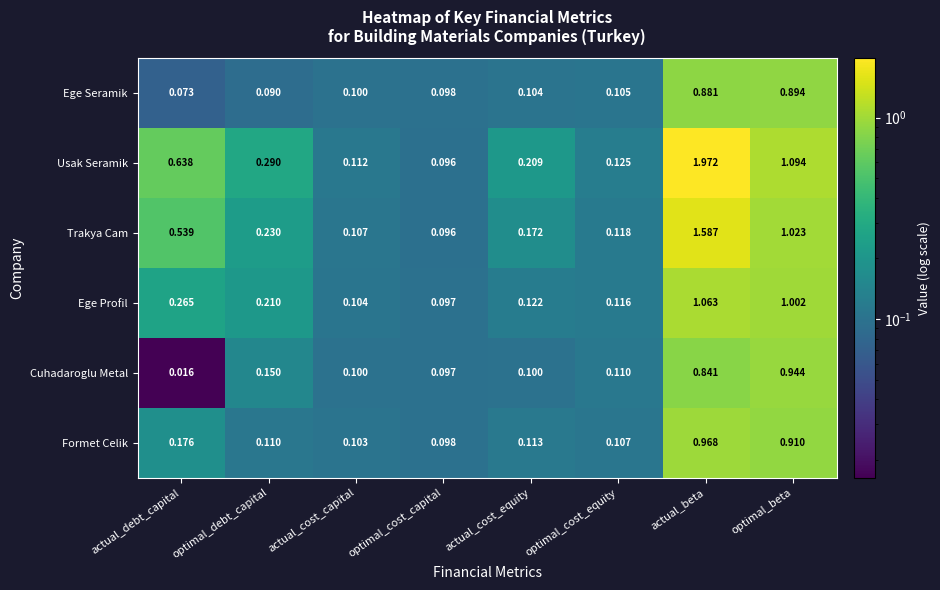

At optimal_beta, list the series in order from largest to smallest.

Usak Seramik, Trakya Cam, Ege Profil, Cuhadaroglu Metal, Formet Celik, Ege Seramik